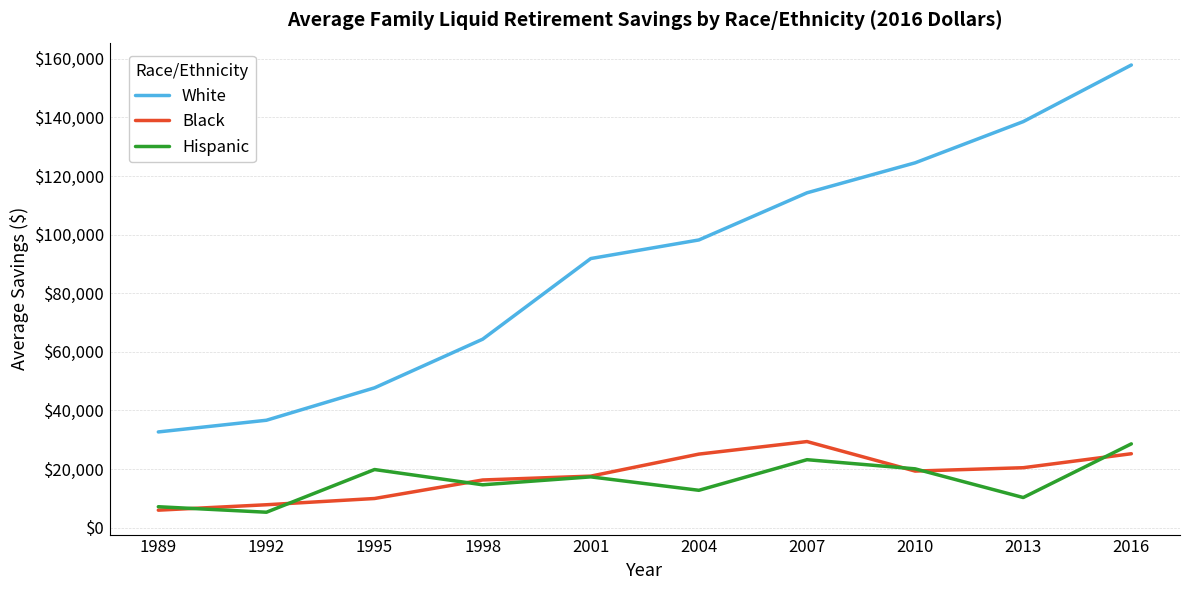

What is the spread (max minus min) of values at 2010?

105205.7